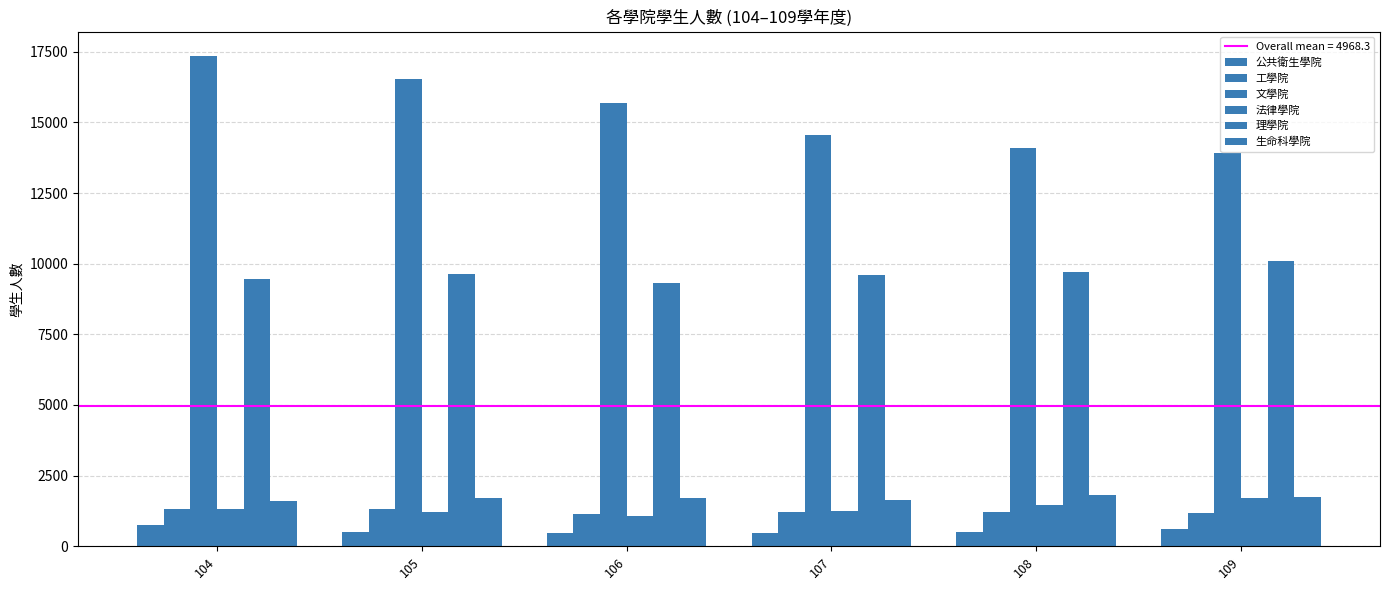

Count the number of data series in this chart.

6